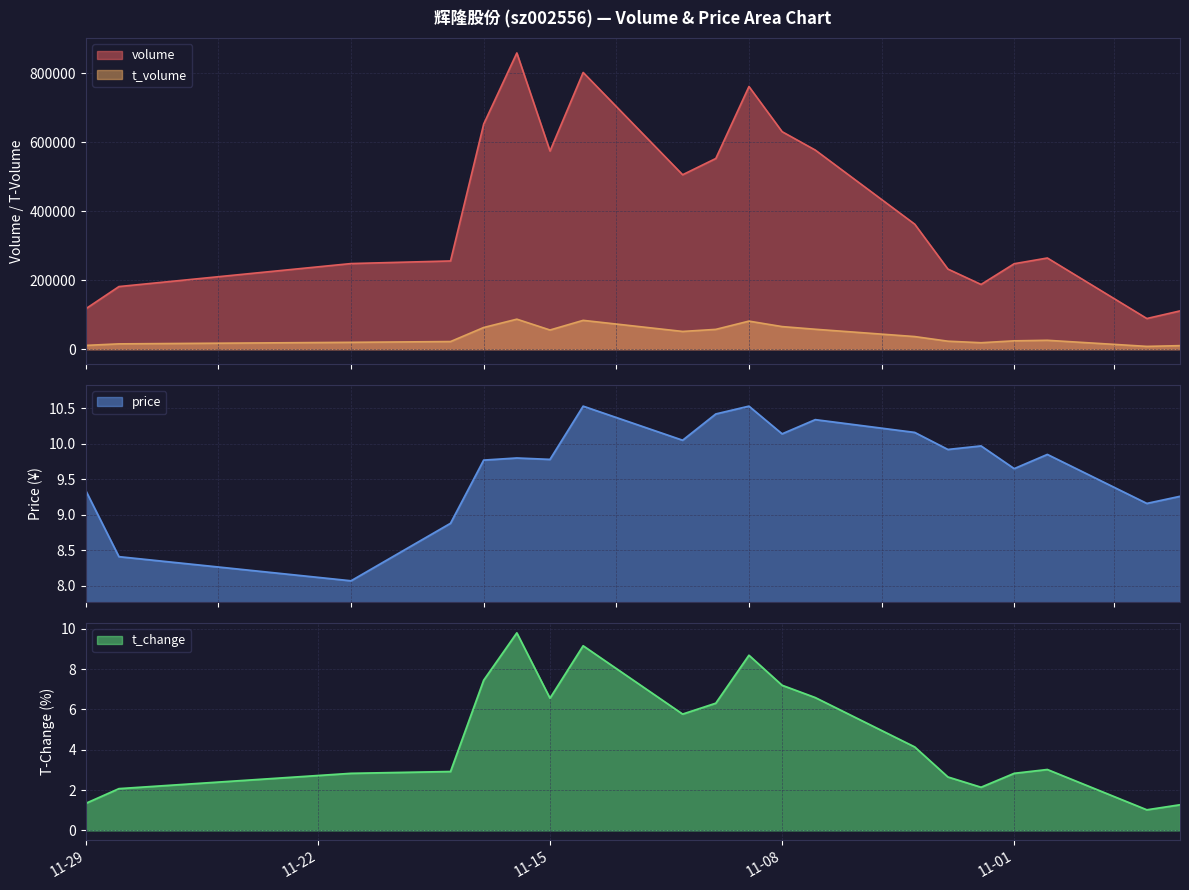

Which series has the widest spread of values?

volume